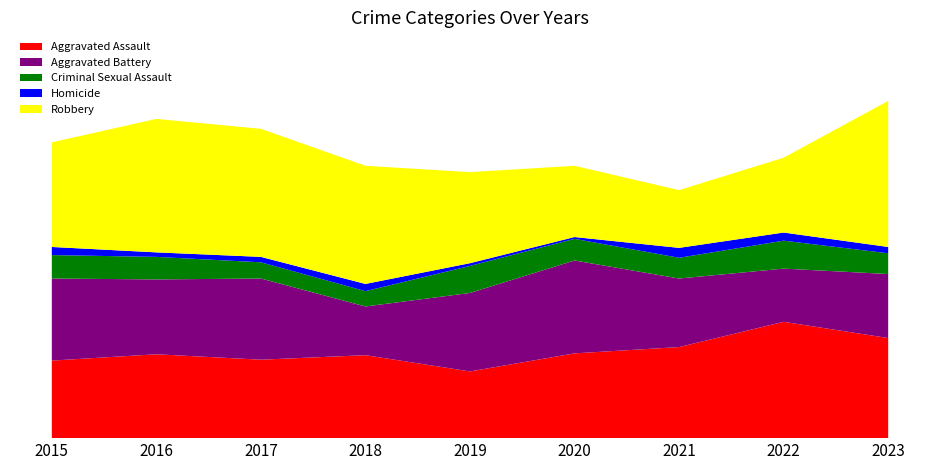

Reading left to right, extract all data points from this chart.

Aggravated Assault: 2015=86	2016=93	2017=87	2018=92	2019=74	2020=94	2021=101	2022=129	2023=111
Aggravated Battery: 2015=91	2016=83	2017=90	2018=54	2019=87	2020=103	2021=76	2022=59	2023=71
Criminal Sexual Assault: 2015=26	2016=25	2017=18	2018=17	2019=30	2020=24	2021=23	2022=31	2023=23
Homicide: 2015=9	2016=5	2017=6	2018=8	2019=3	2020=2	2021=11	2022=9	2023=7
Robbery: 2015=116	2016=148	2017=142	2018=131	2019=101	2020=79	2021=64	2022=83	2023=162